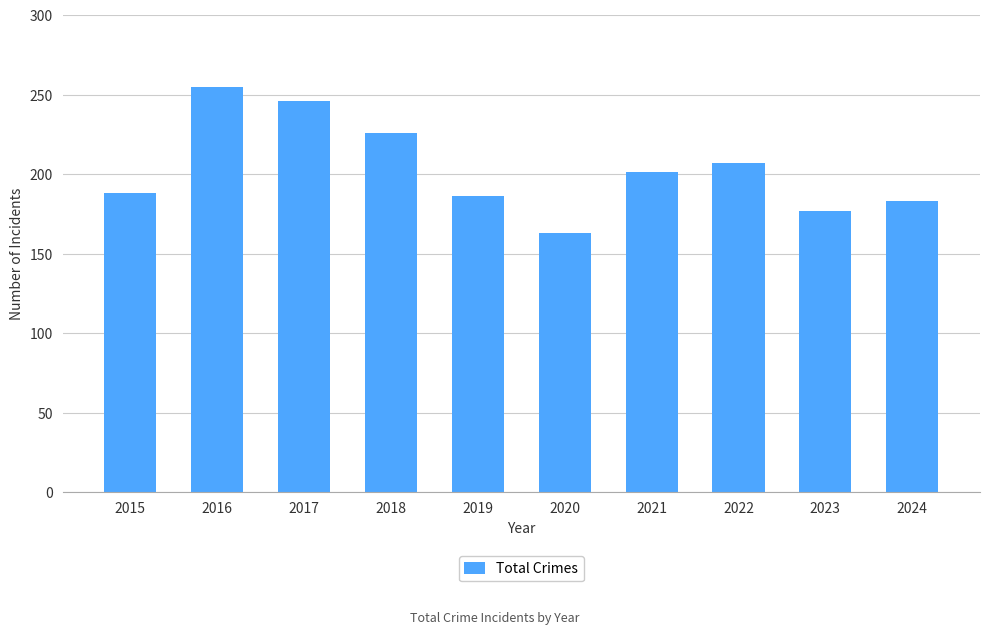

What is the minimum value shown in the chart?

163